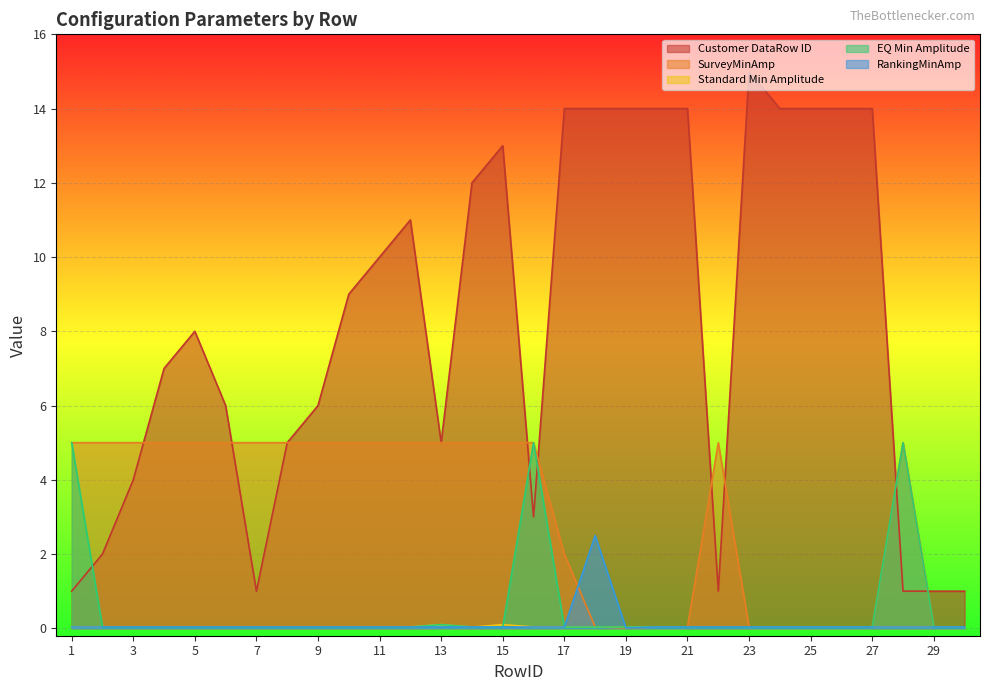

Reading right to left, extract all data points from this chart.

Customer DataRow ID: 30=1.0	29=1.0	28=1.0	27=14.0	26=14.0	25=14.0	24=14.0	23=15.0	22=1.0	21=14.0	20=14.0	19=14.0	18=14.0	17=14.0	16=3.0	15=13.0	14=12.0	13=5.0	12=11.0	11=10.0	10=9.0	9=6.0	8=5.0	7=1.0	6=6.0	5=8.0	4=7.0	3=4.0	2=2.0	1=1.0
SurveyMinAmp: 30=0.0	29=0.0	28=5.0	27=0.0	26=0.0	25=0.0	24=0.0	23=0.0	22=5.0	21=0.0	20=0.0	19=0.0	18=0.0	17=2.0	16=5.0	15=5.0	14=5.0	13=5.0	12=5.0	11=5.0	10=5.0	9=5.0	8=5.0	7=5.0	6=5.0	5=5.0	4=5.0	3=5.0	2=5.0	1=5.0
Standard Min Amplitude: 30=0.0	29=0.0	28=0.0	27=0.0	26=0.0	25=0.0	24=0.0	23=0.0	22=0.0	21=0.0	20=0.0	19=0.0	18=0.0	17=0.0	16=0.0	15=0.1	14=0.0	13=0.1	12=0.0	11=0.0	10=0.0	9=0.0	8=0.0	7=0.0	6=0.0	5=0.0	4=0.0	3=0.0	2=0.0	1=0.0
EQ Min Amplitude: 30=0.0	29=0.0	28=5.0	27=0.0	26=0.0	25=0.0	24=0.0	23=0.0	22=0.0	21=0.0	20=0.0	19=0.0	18=0.0	17=0.0	16=5.0	15=0.0	14=0.0	13=0.1	12=0.0	11=0.0	10=0.0	9=0.0	8=0.0	7=0.0	6=0.0	5=0.0	4=0.0	3=0.0	2=0.0	1=5.0
RankingMinAmp: 30=0.0	29=0.0	28=0.0	27=0.0	26=0.0	25=0.0	24=0.0	23=0.0	22=0.0	21=0.0	20=0.0	19=0.0	18=2.5	17=0.0	16=0.0	15=0.0	14=0.0	13=0.0	12=0.0	11=0.0	10=0.0	9=0.0	8=0.0	7=0.0	6=0.0	5=0.0	4=0.0	3=0.0	2=0.0	1=0.0